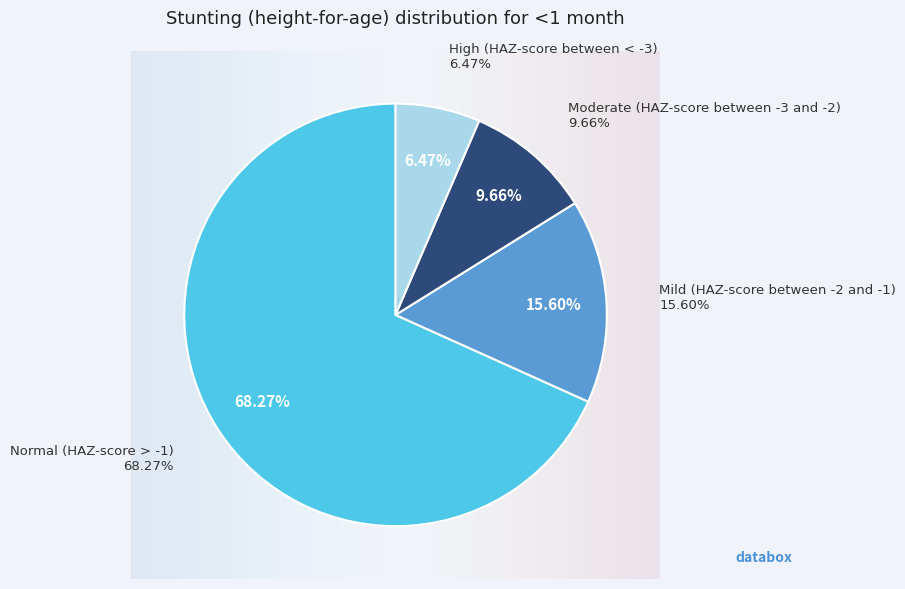

How many slices are in this pie chart?

4